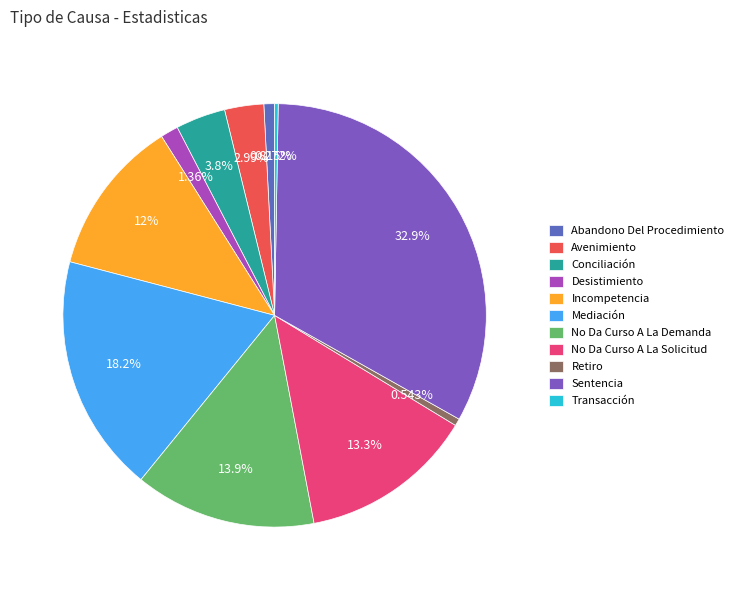

Which has a higher value, Sentencia or Avenimiento?

Sentencia